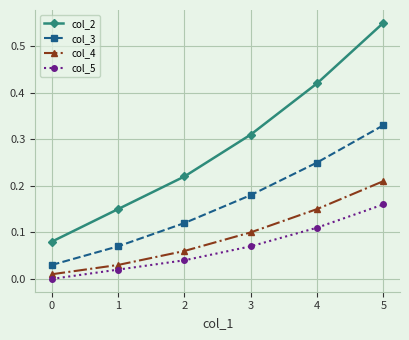

What is the total value across all series at 3?

0.7